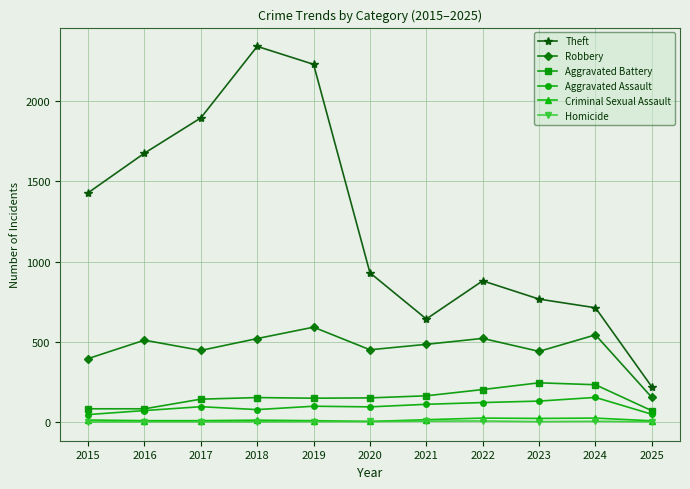

True or false: Theft and Aggravated Assault intersect in this chart.

False